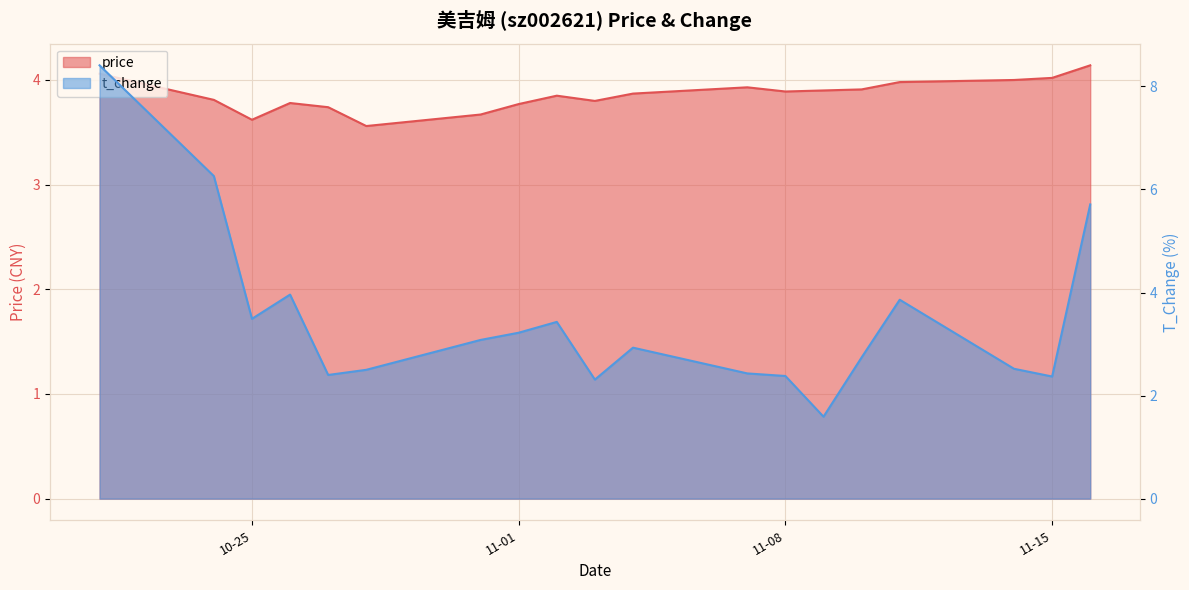

Reading right to left, extract all data points from this chart.

price: 4.1	4.0	4.0	4.0	3.9	3.9	3.9	3.9	3.9	3.8	3.9	3.8	3.7	3.6	3.7	3.8	3.6	3.8	4.1
t_change: 5.7	2.4	2.5	3.9	2.7	1.6	2.4	2.4	2.9	2.3	3.4	3.2	3.1	2.5	2.4	4.0	3.5	6.3	8.4